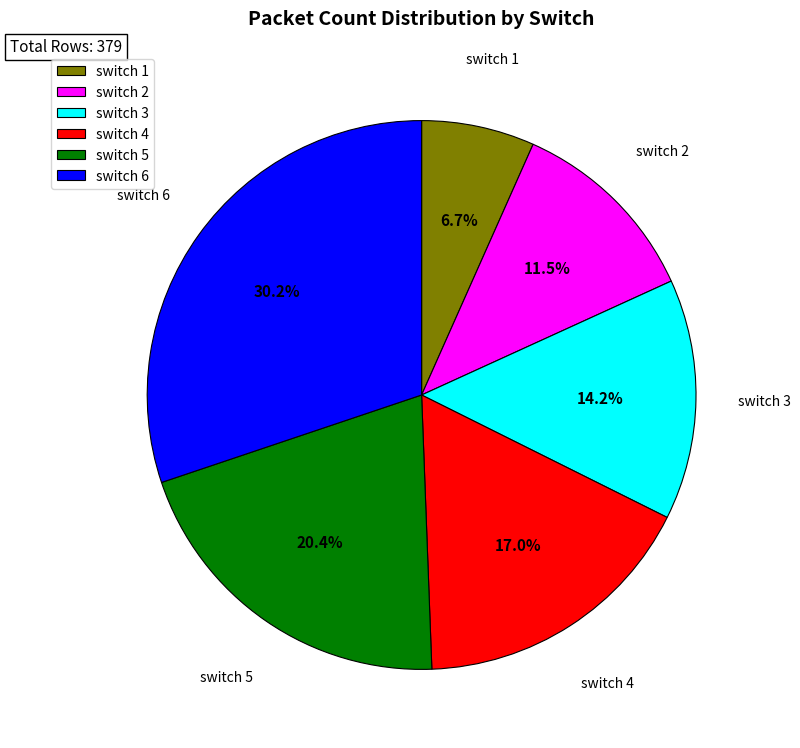

Approximately how many times larger is the value at switch 1 compared to switch 3?

0.5